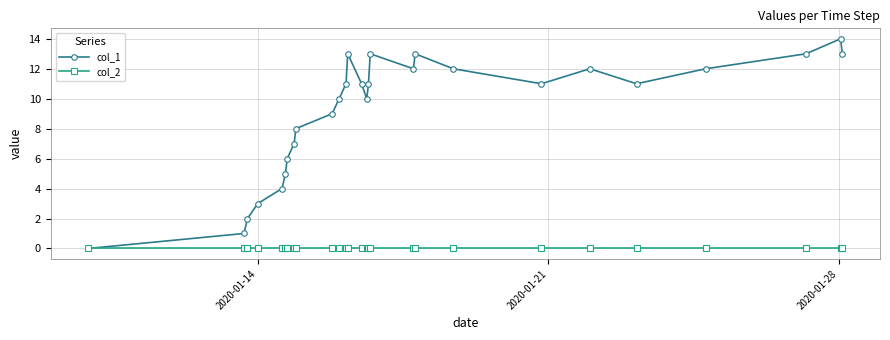

Rank the series by their average value, from highest to lowest.

col_1, col_2